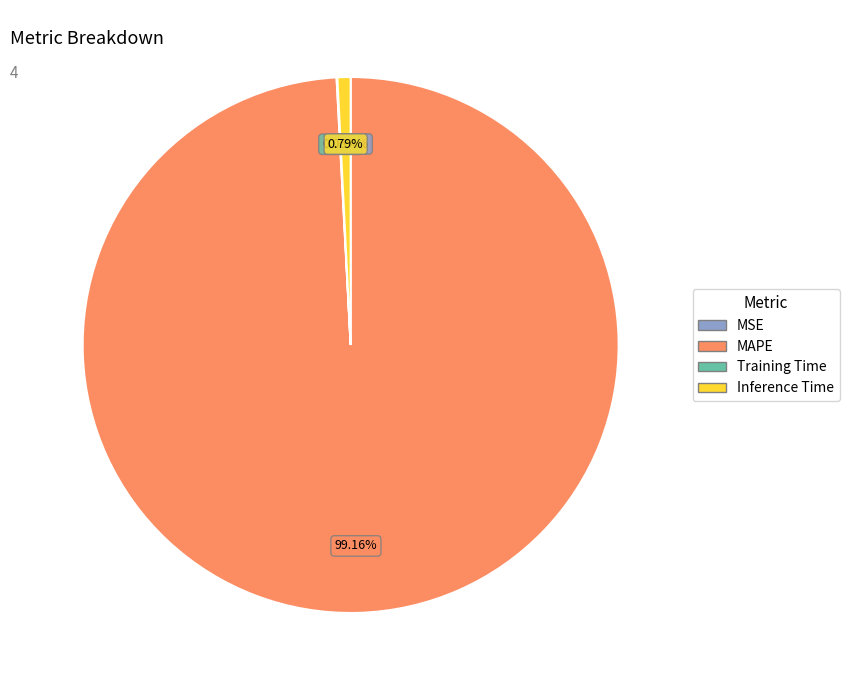

Does any single category account for the majority?

Yes